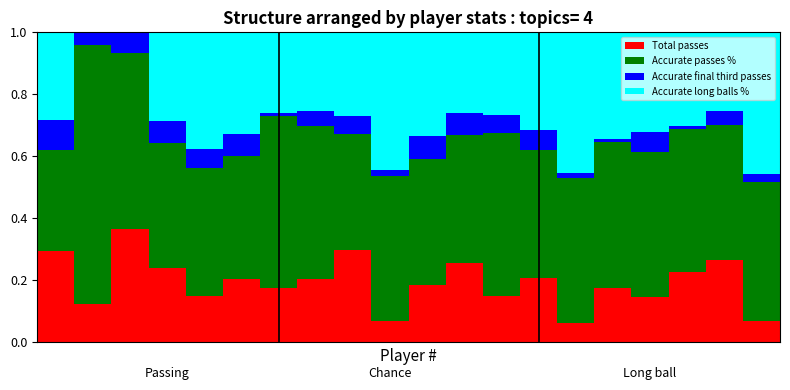

What is the sum of all Accurate passes % values?

9.4